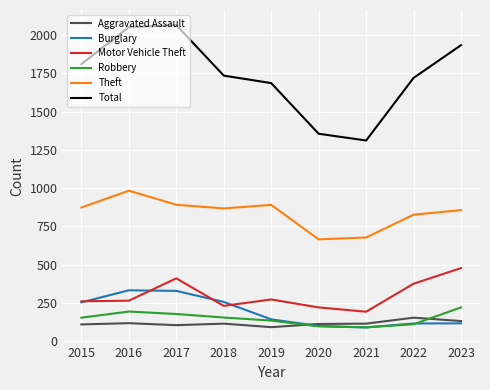

What is the spread (max minus min) of values at 2019?

1595